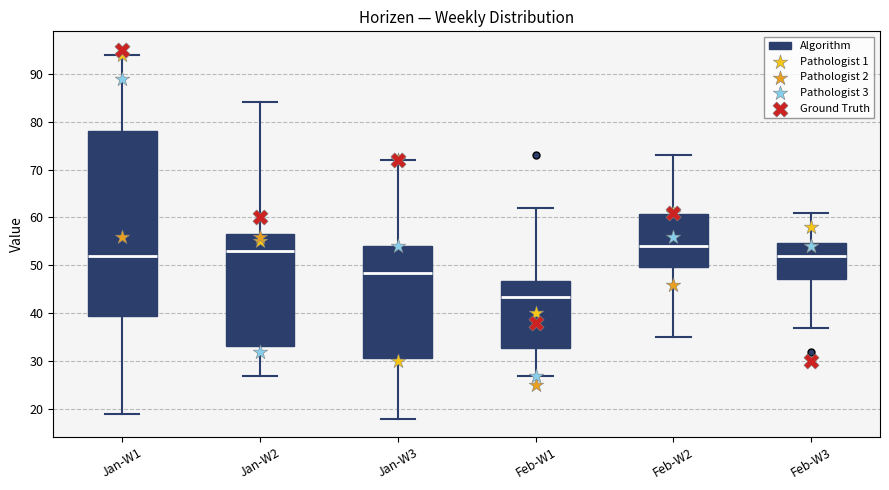

Reading left to right, read every box against the y-axis: the position of its median line, the range the box covers, and the ends of its whiskers. The values are not printed on the chart, so give them approximately, as read against the axis.

Jan-W1: median 52, box 40 to 78, whiskers 19 to 94
Jan-W2: median 53, box 33 to 57, whiskers 27 to 84
Jan-W3: median 49, box 31 to 54, whiskers 18 to 72
Feb-W1: median 44, box 33 to 47, whiskers 27 to 62
Feb-W2: median 54, box 50 to 61, whiskers 35 to 73
Feb-W3: median 52, box 47 to 55, whiskers 37 to 61